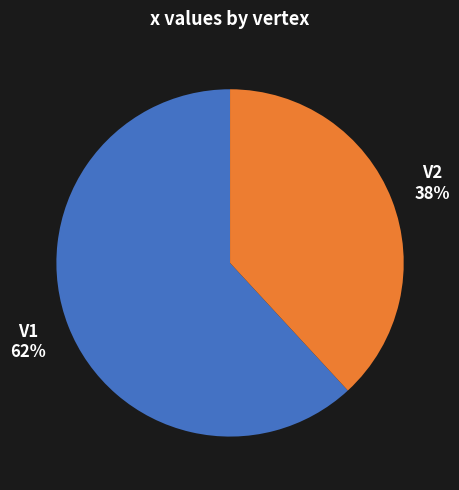

To the nearest percent, what portion does V1 represent?

62%